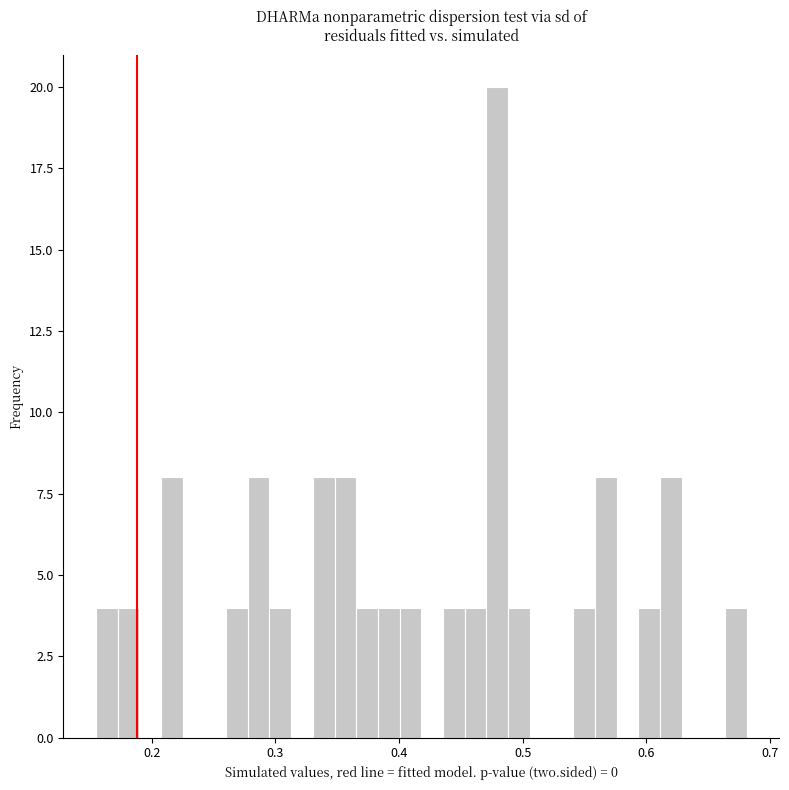

Around what value on the x-axis is the tallest bar? Give the approximate position of its centre, as read against the axis.

0.48